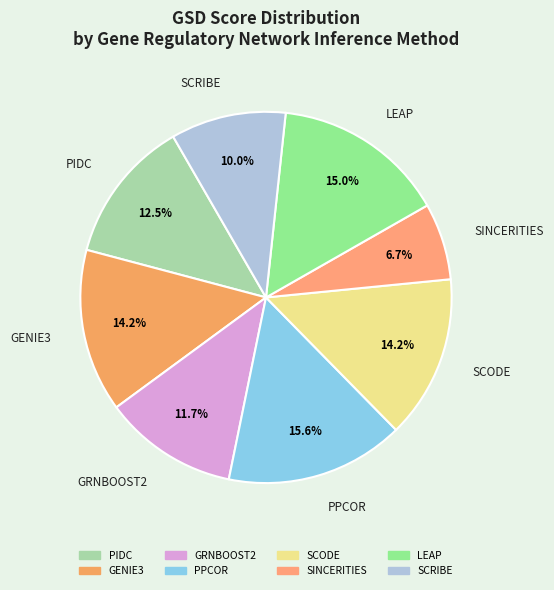

To the nearest percent, what is the difference between the largest and smallest slice percentages?

9%